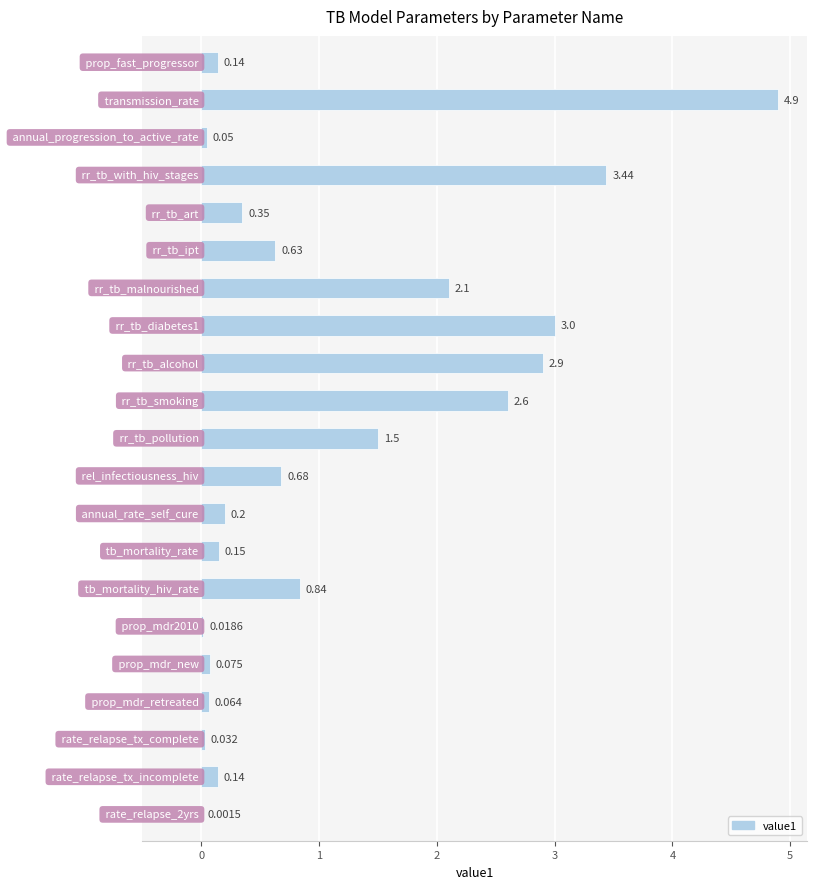

Does the chart contain any negative values?

No